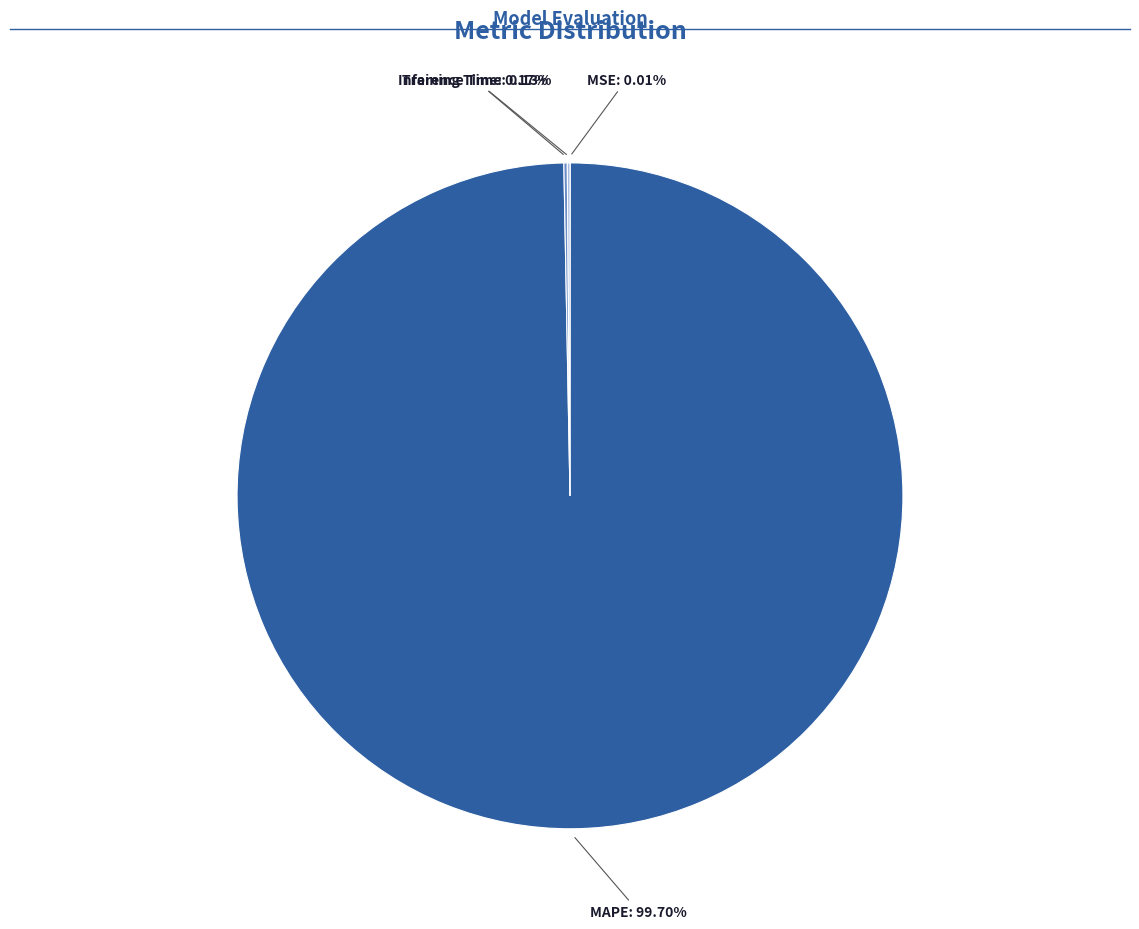

Is there a majority slice in this chart?

Yes